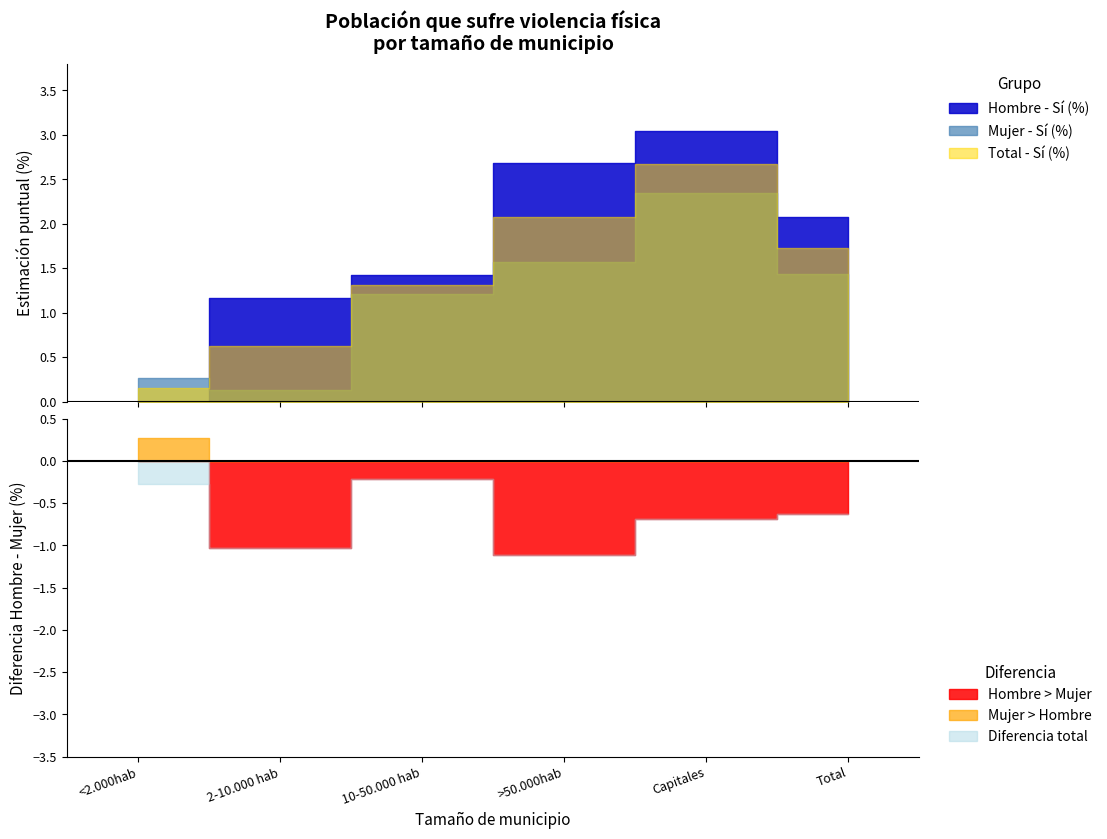

What is the label of the 5th point from the left?

Capitales